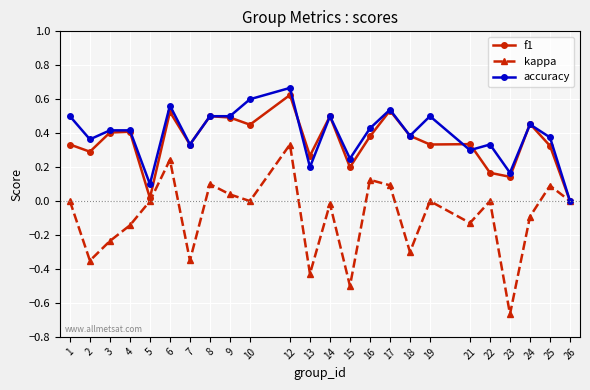

What is the total value across all series at 8?

1.1